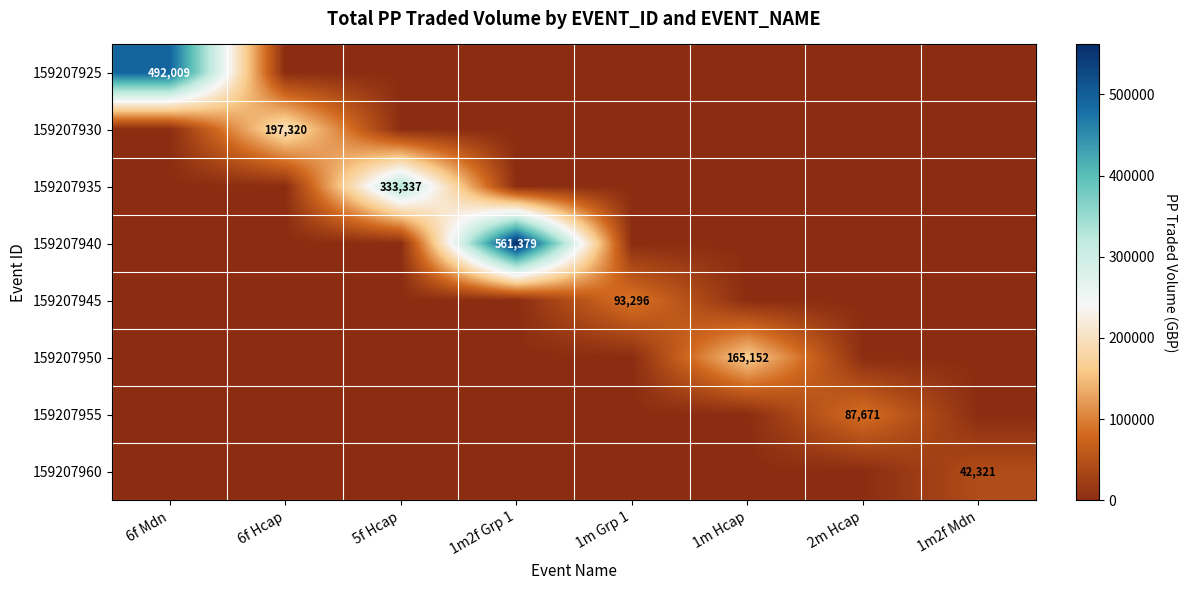

The 159207950 series shows 165152 at 1m Hcap. True or false?

True